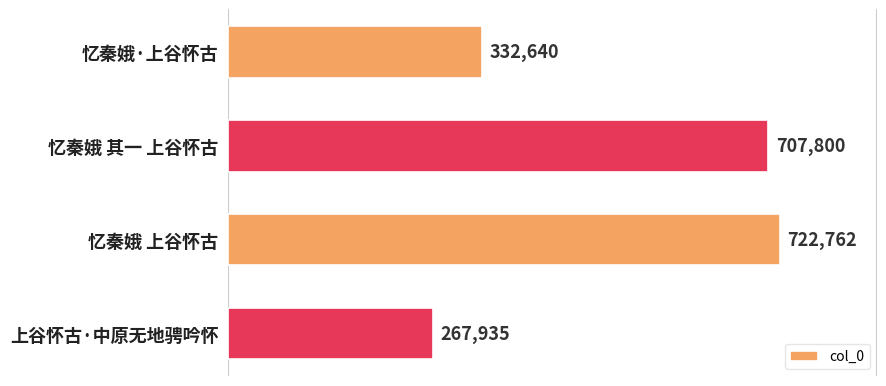

Which category has the lowest value across all series?

上谷怀古·中原无地骋吟怀